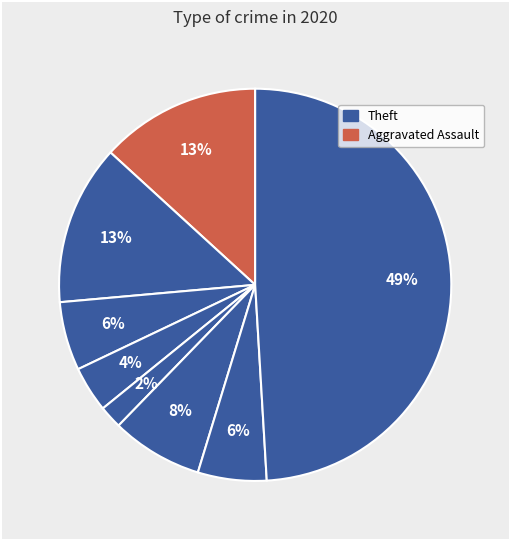

Rank the categories by value from highest to lowest.

Theft, Aggravated Battery, Aggravated Assault, Motor Vehicle Theft, Burglary, Robbery, Criminal Sexual Assault, Homicide, Arson